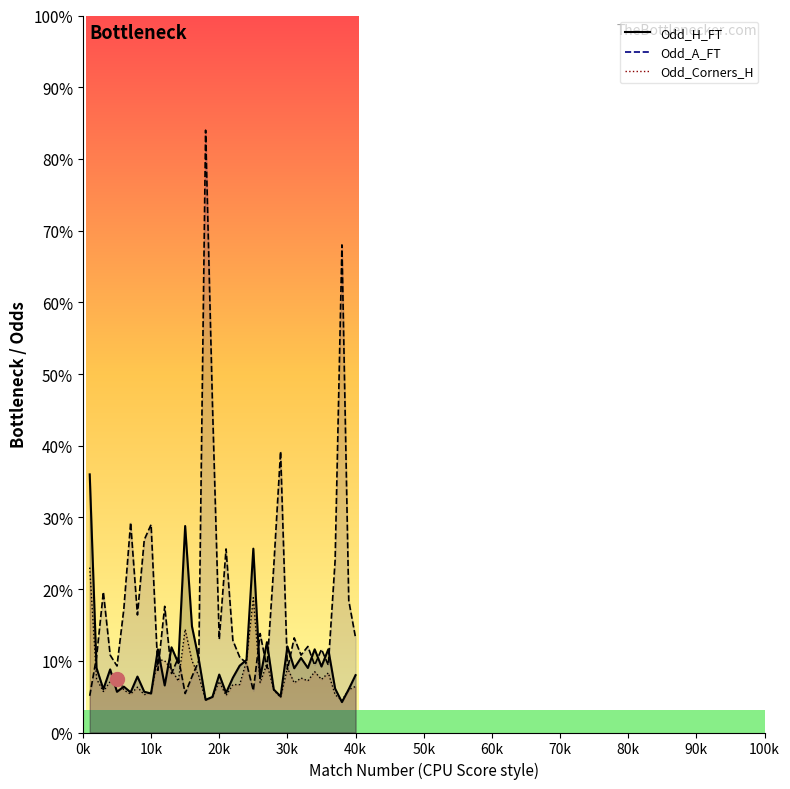

Rank the series by their maximum value, from highest to lowest.

Odd_A_FT, Odd_H_FT, Odd_Corners_H